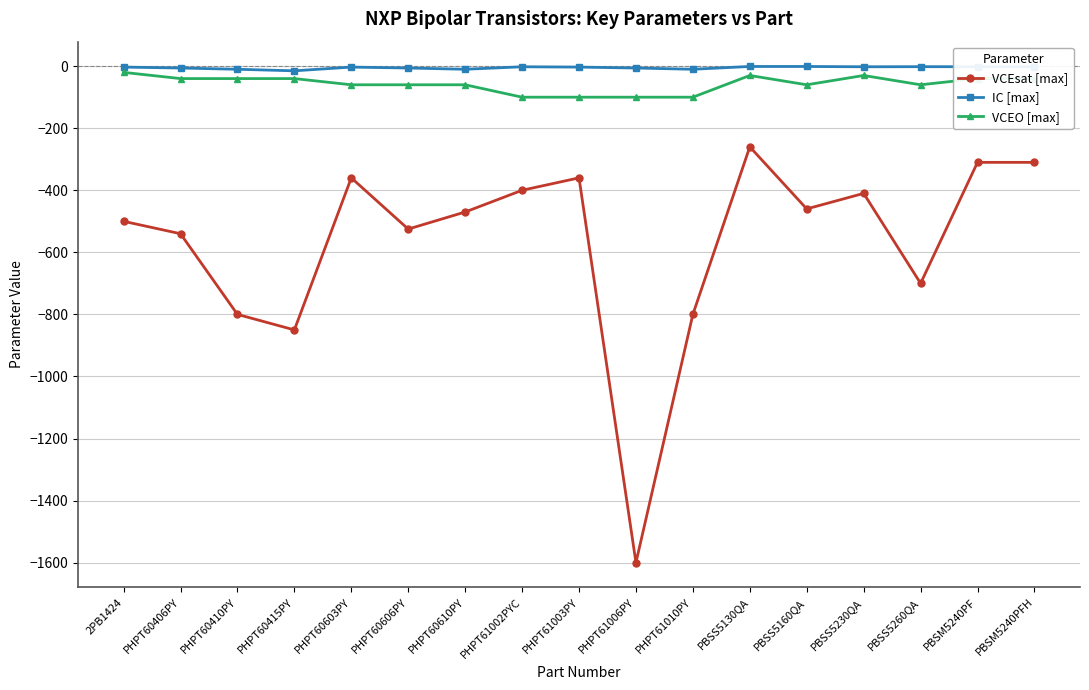

What is the label of the 4th point from the left?

PHPT60415PY